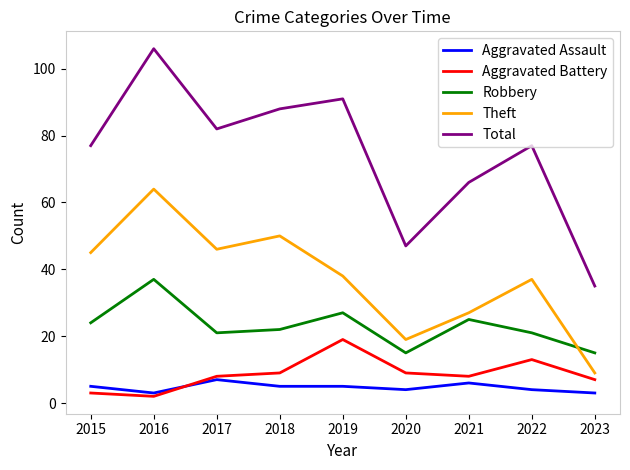

The value of Total at 2015 is 132. True or false?

False